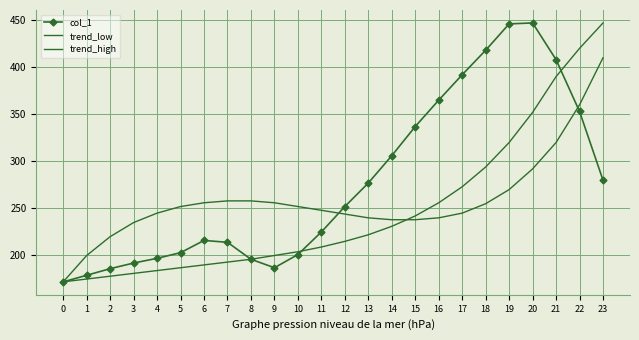

What is the difference between the second highest and second lowest values in the trend_low series?

245